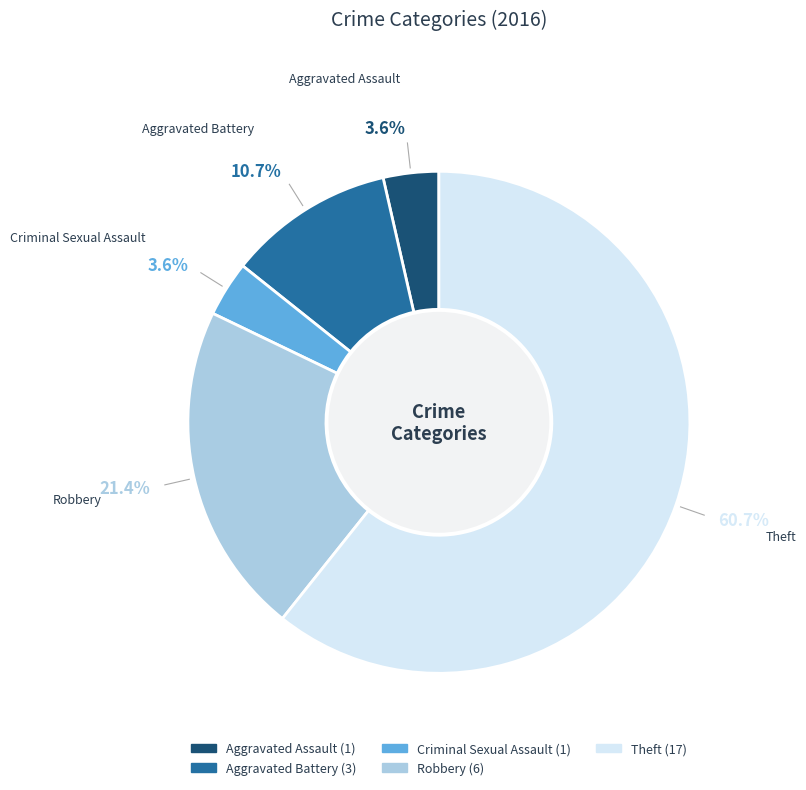

To the nearest percent, what portion does Criminal Sexual Assault represent?

4%